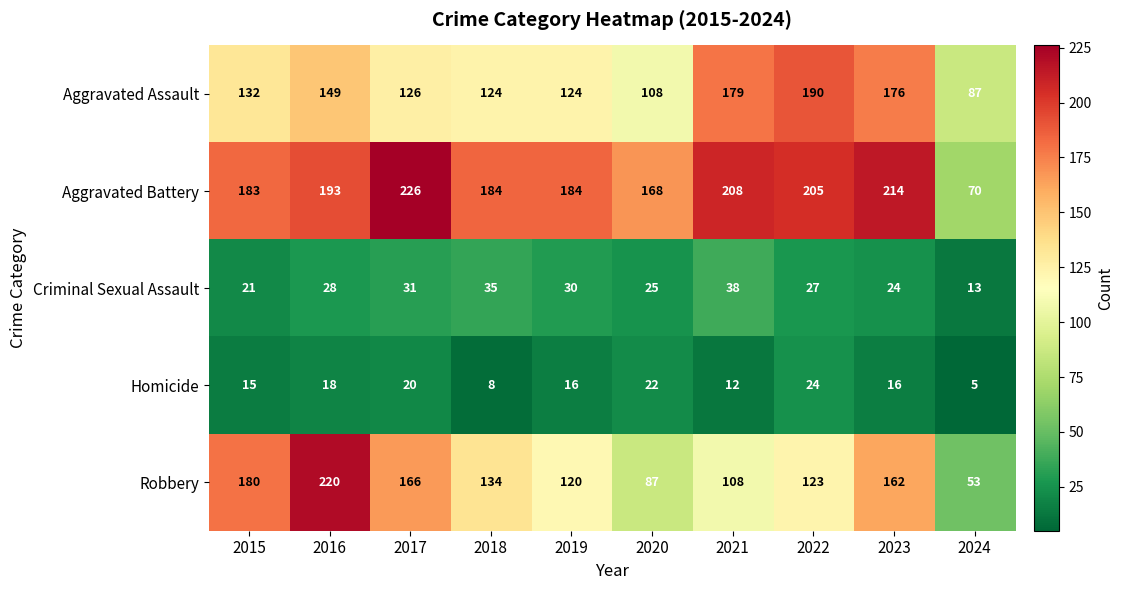

At 2020, list the series in order from largest to smallest.

Aggravated Battery, Aggravated Assault, Robbery, Criminal Sexual Assault, Homicide